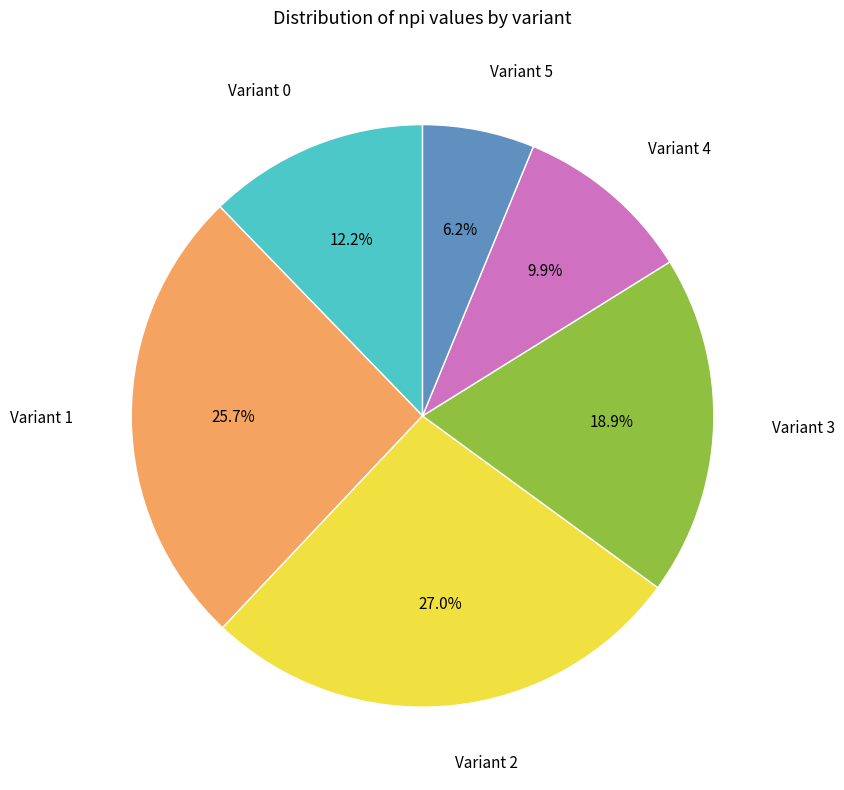

Which slice is the smallest?

Variant 5